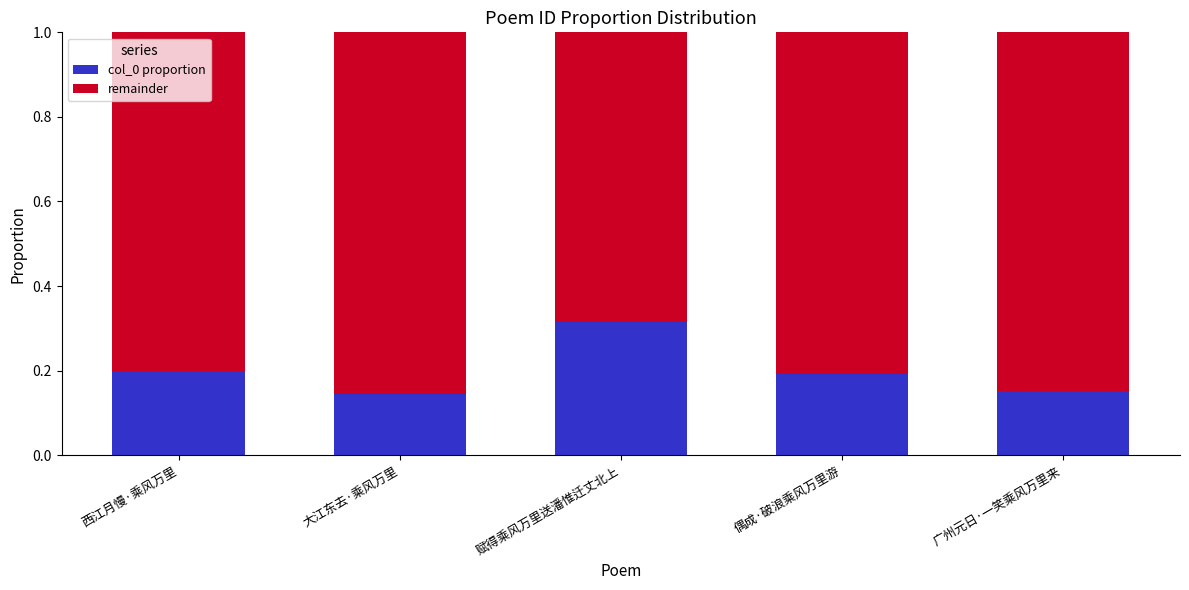

What is the sum of the col_0 proportion values at 赋得乘风万里送潘惟迁丈北上 and 偶成·破浪乘风万里游?

0.5